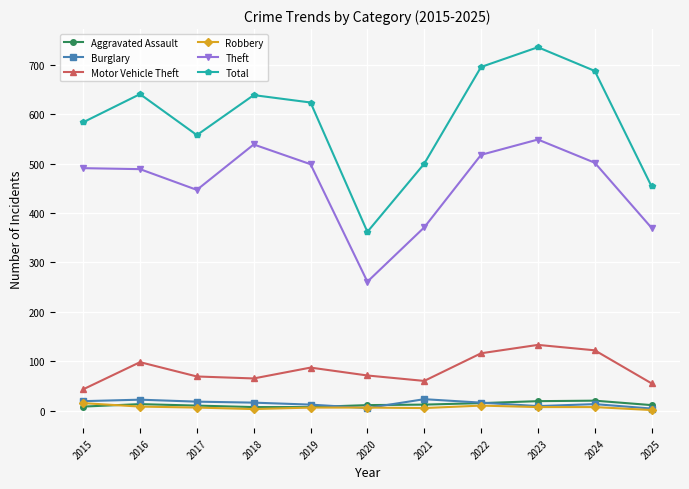

The value of Motor Vehicle Theft at 2015 is 75. True or false?

False